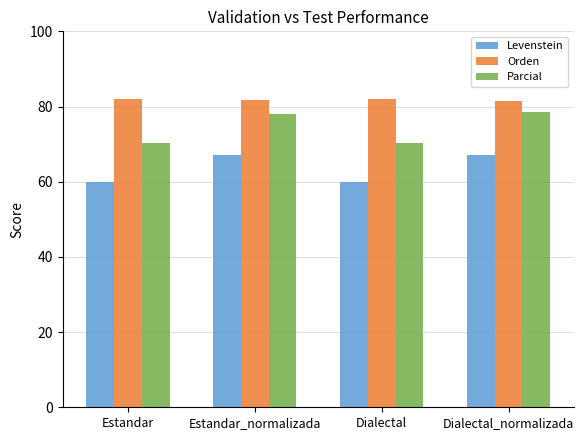

What is the sum of all Parcial values?

297.2